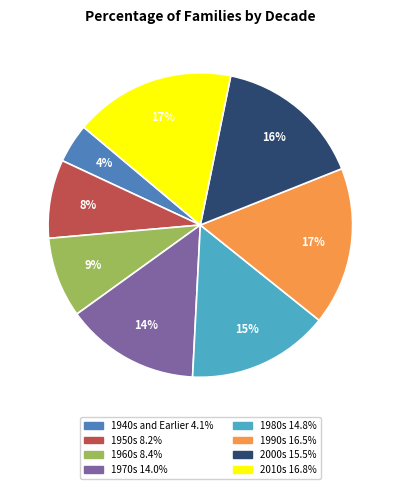

Does 1940s and Earlier represent more than half of the total?

No